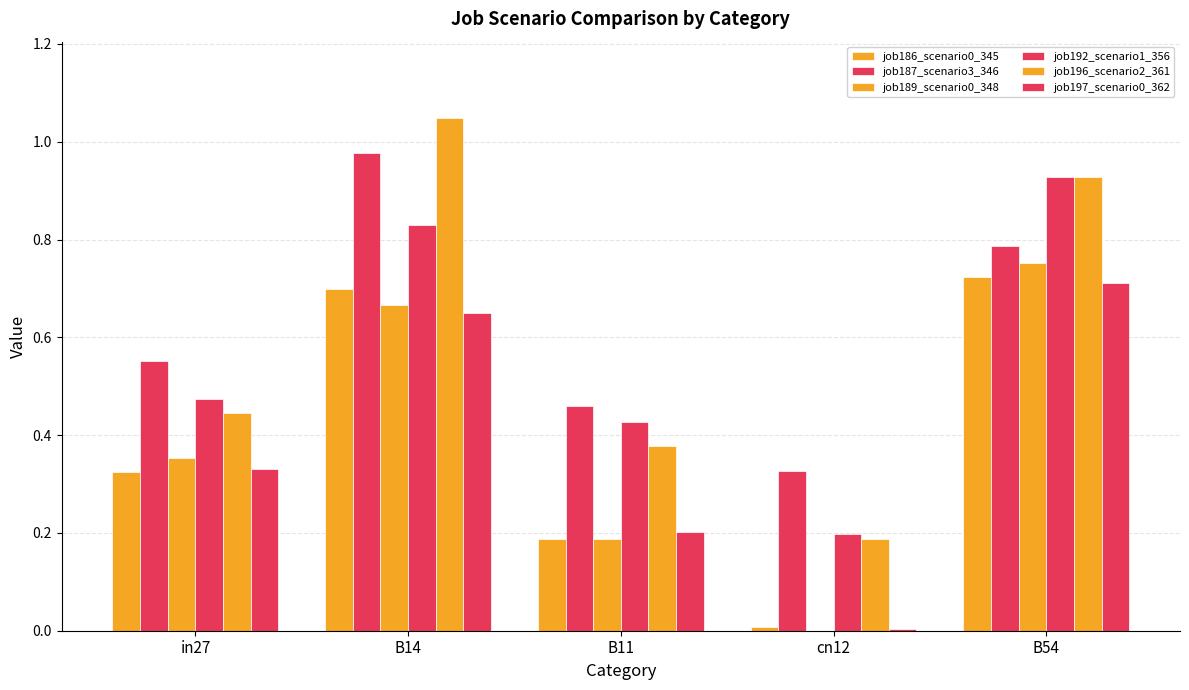

At which category is the sum across all series the highest?

B14